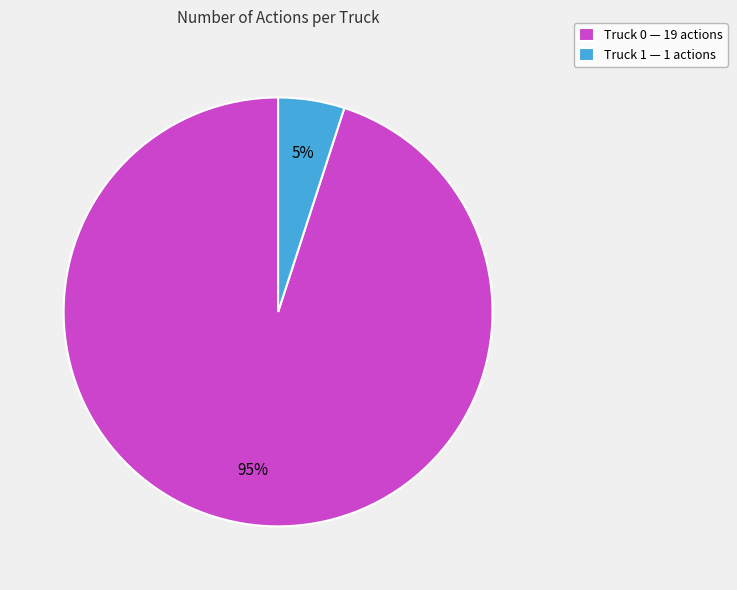

Which slice is the smallest?

Truck 1